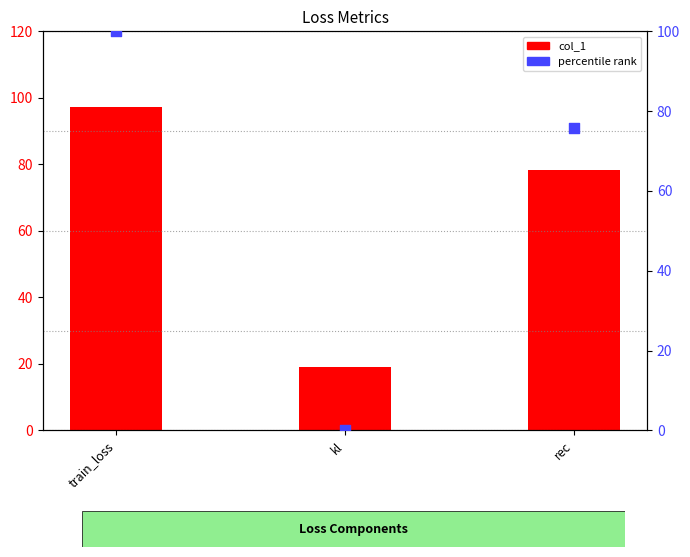

Which series contains the lowest Y value?

percentile rank